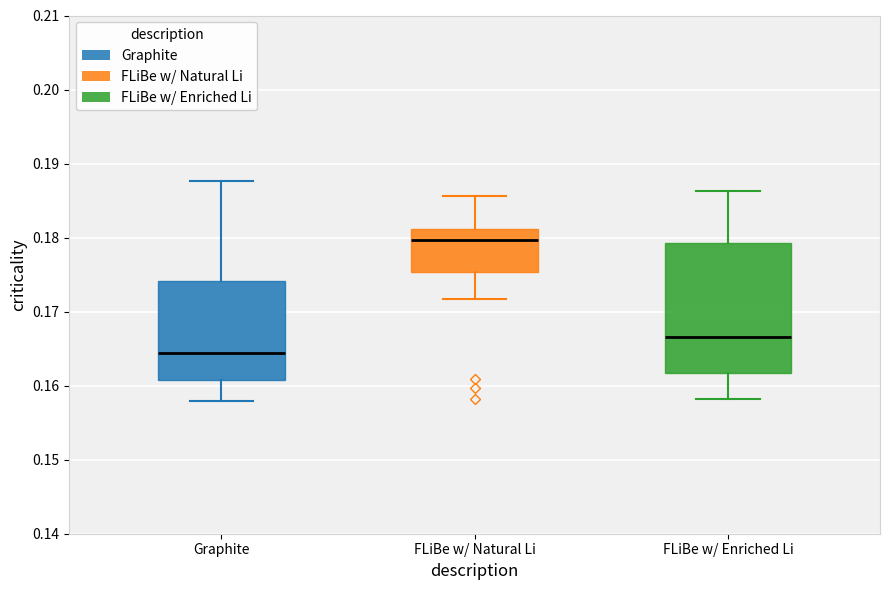

Reading left to right, read every box against the y-axis: the position of its median line, the range the box covers, and the ends of its whiskers. The values are not printed on the chart, so give them approximately, as read against the axis.

Graphite: median 0.164, box 0.161 to 0.174, whiskers 0.158 to 0.188
FLiBe w/ Natural Li: median 0.180, box 0.175 to 0.181, whiskers 0.172 to 0.186
FLiBe w/ Enriched Li: median 0.167, box 0.162 to 0.179, whiskers 0.158 to 0.186